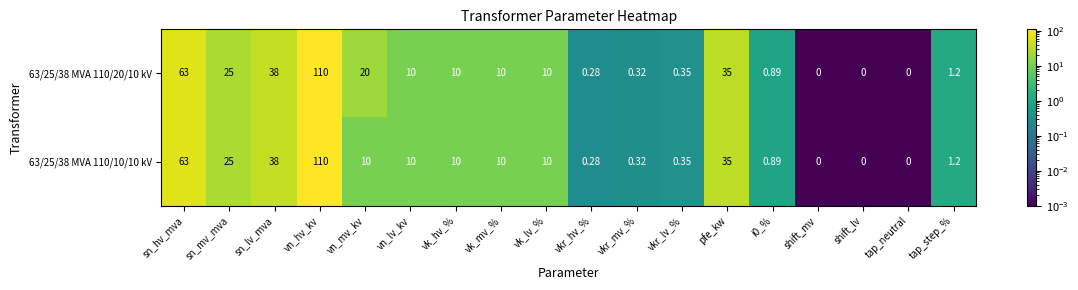

Between vn_mv_kv and vk_lv_%, which series saw the biggest shift?

63/25/38 MVA 110/20/10 kV